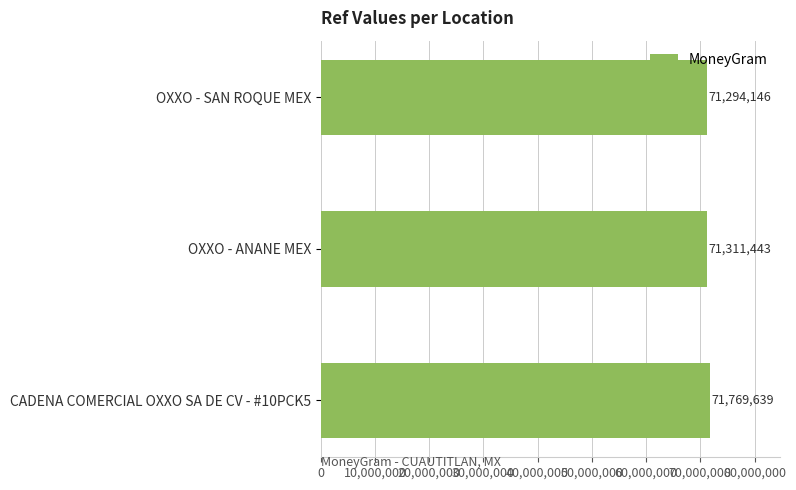

At which label is the value closest to 71531892?

OXXO - ANANE MEX